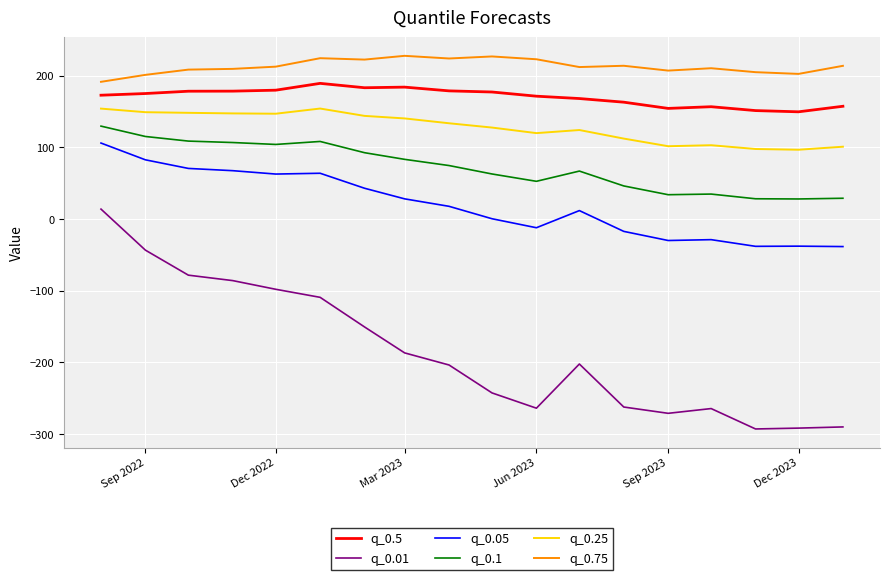

What is the lowest value of the q_0.01 series?

-293.1